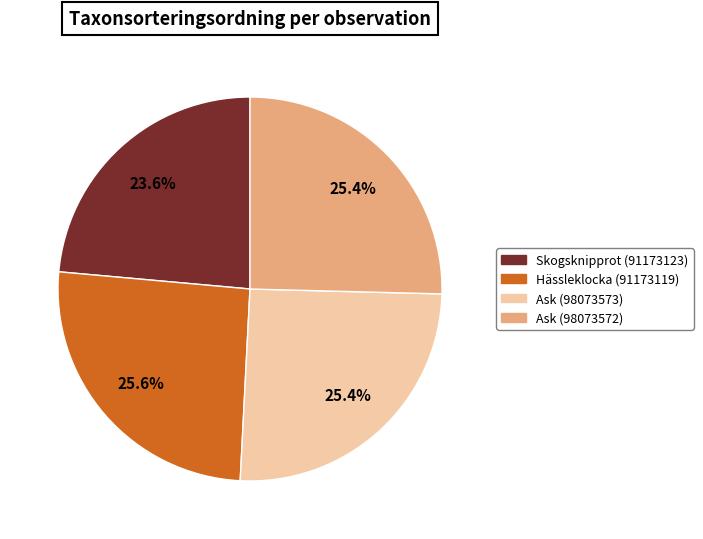

What is the smallest slice in the pie chart?

Skogsknipprot (91173123)